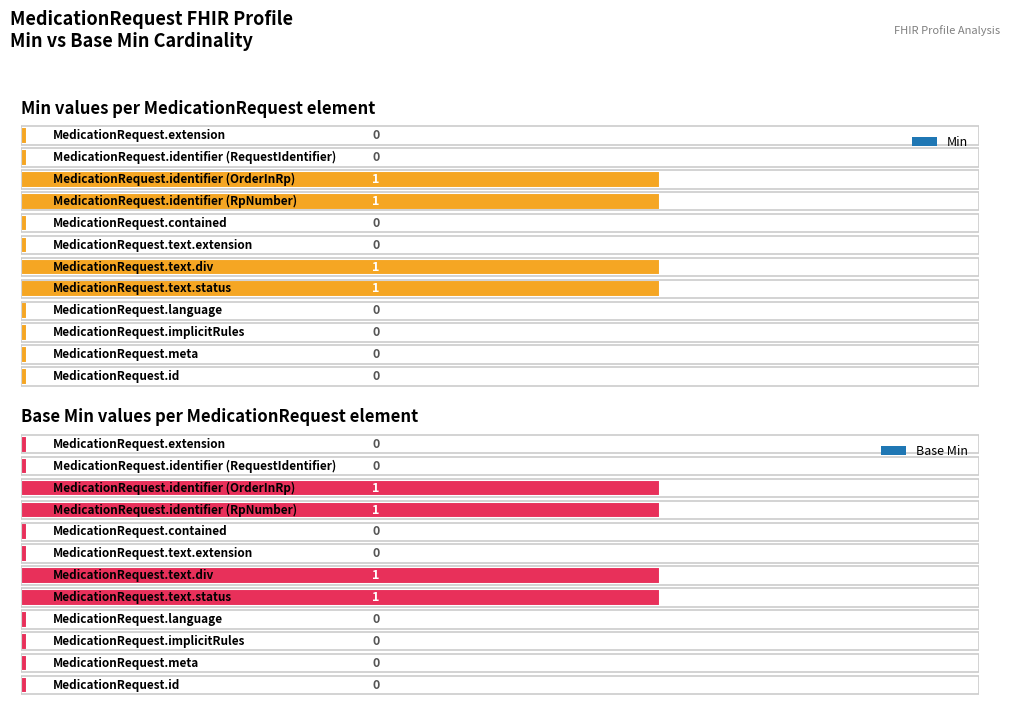

Count the Min values in the range 0 to 1.

12